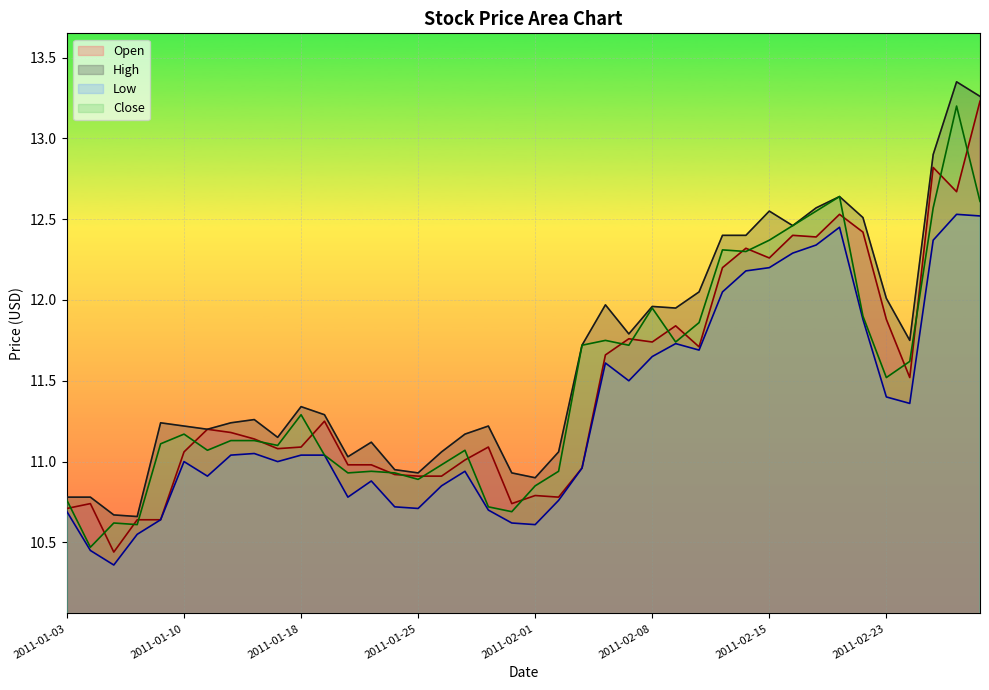

What is the spread (max minus min) of values at 2011-01-19?

0.2